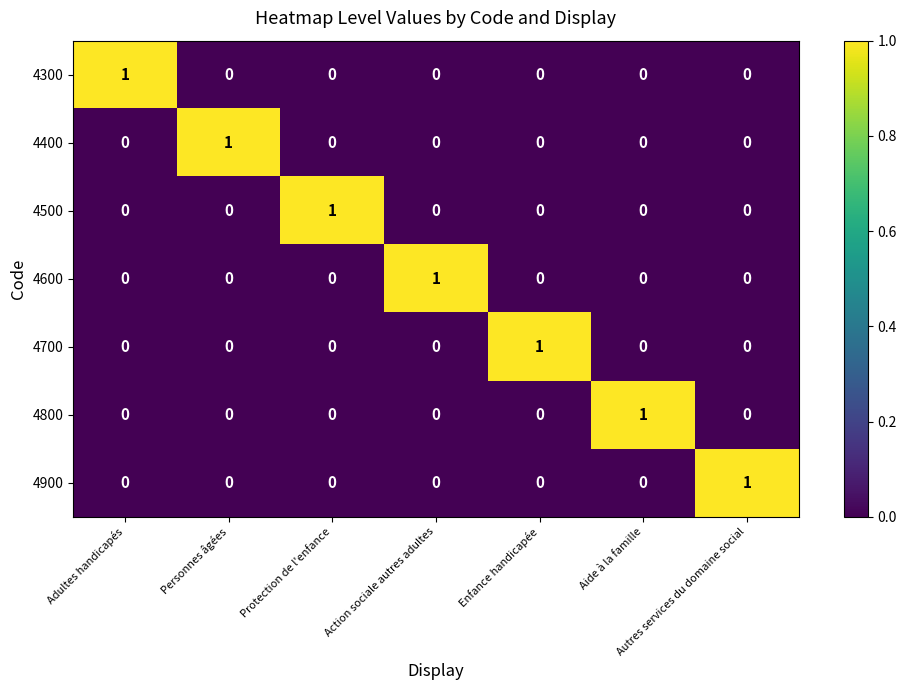

True or false: 4500 has a value of 1 at Protection de l'enfance.

True